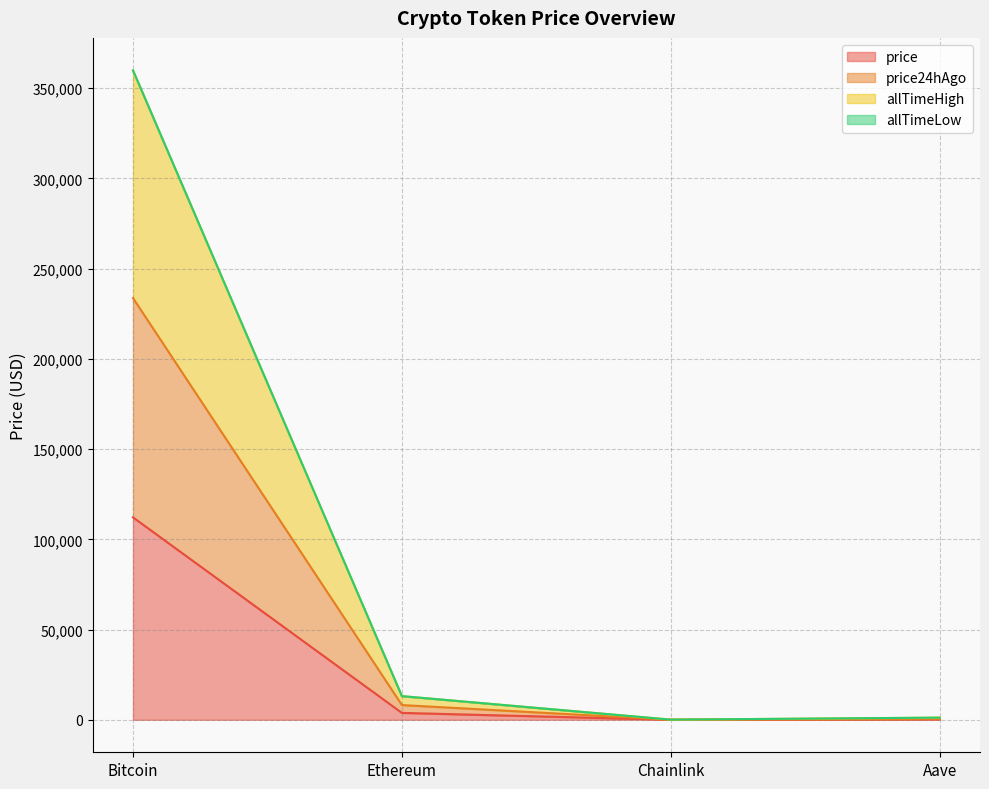

At which category is the sum across all series the highest?

Bitcoin